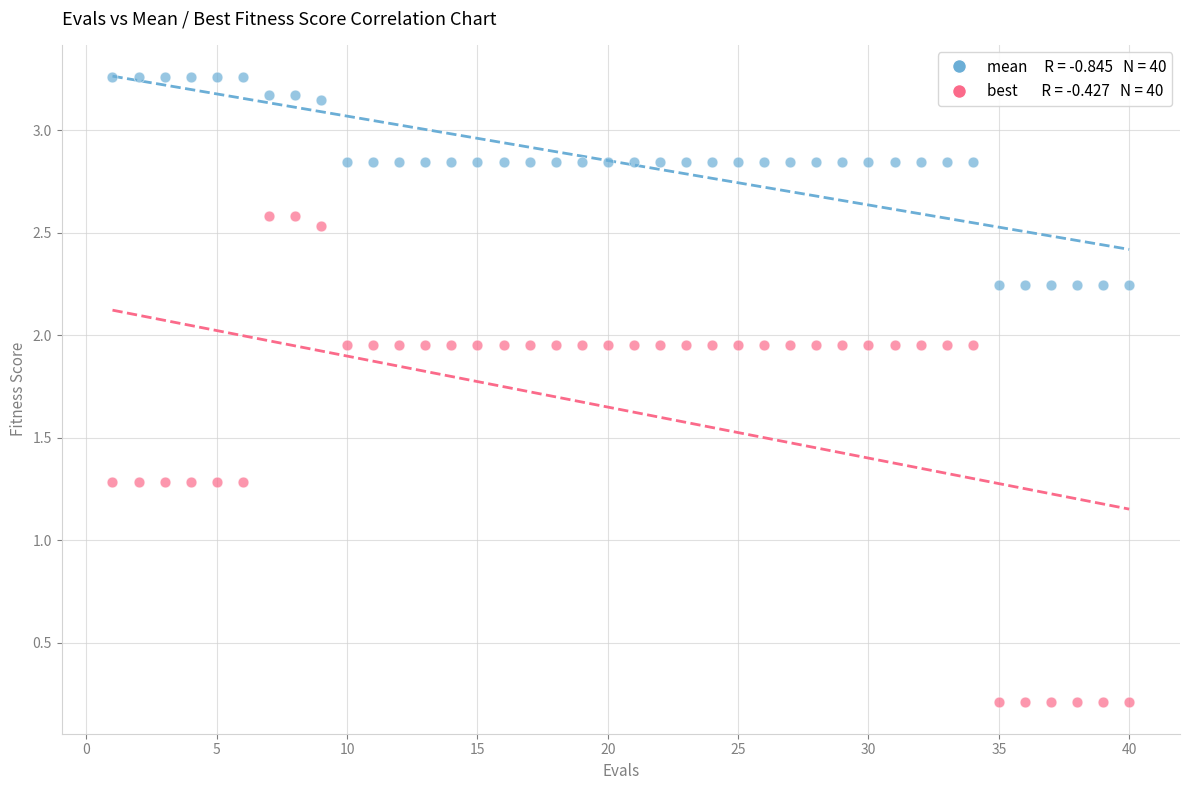

Across all data points, what is the range of X values (max minus min)?

39.0